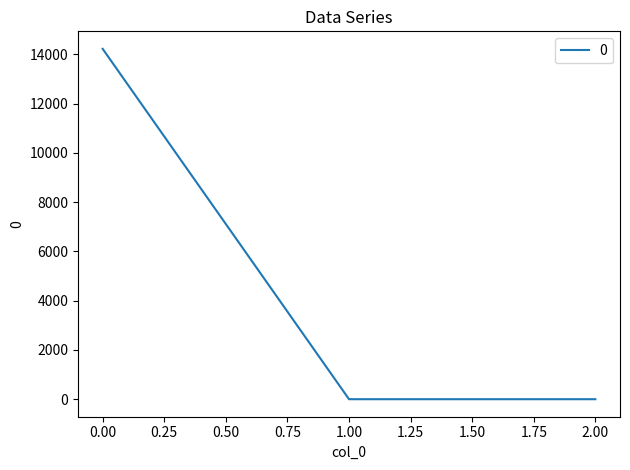

How many categories are shown in the chart?

3